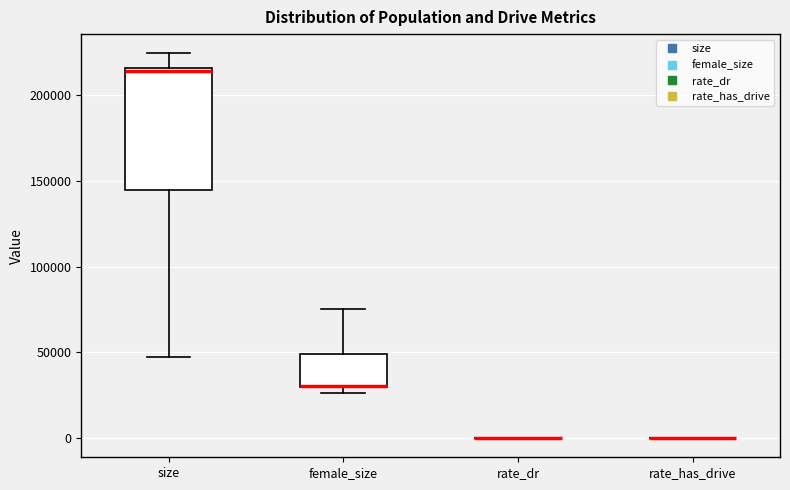

Reading left to right, transcribe this box plot: for each box, give where its median line is, the range the box spans, and where its two whiskers end, as read against the y-axis. The values are not printed on the chart, so give them approximately, as read against the axis.

size: median 215000 (just below the box's upper edge), box 145000 to 215000, whiskers 45000 to 225000
female_size: median 30000 (drawn on the box's lower edge), box 30000 to 50000, whiskers 25000 to 75000
rate_dr: box collapsed to a line at 0, whiskers 0 to 0
rate_has_drive: box collapsed to a line at 0, whiskers 0 to 0